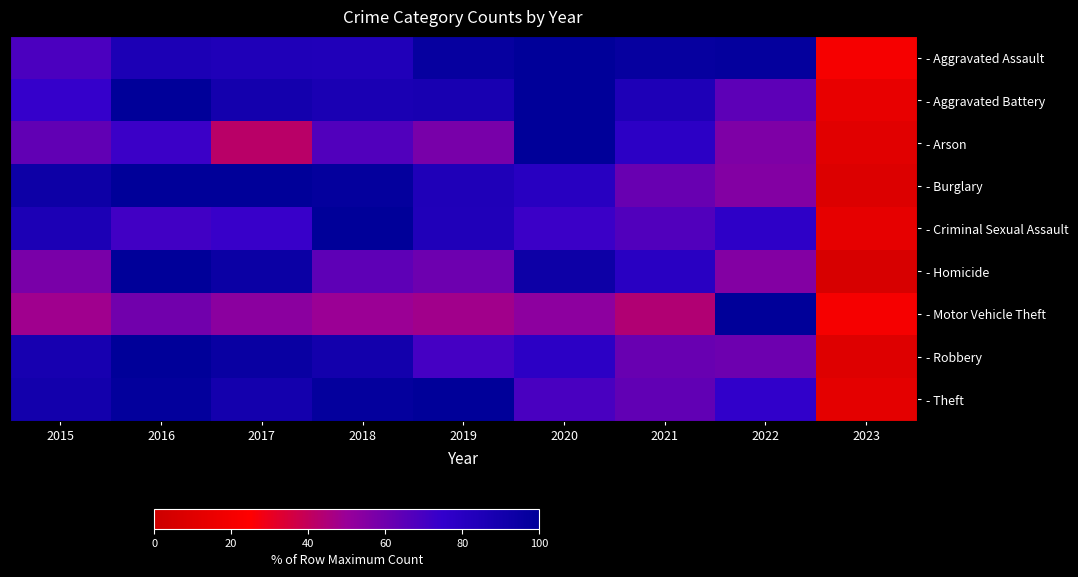

Reading left to right, list all the values displayed in this chart.

- Aggravated Assault: 2015=69.0	2016=85.9	2017=84.6	2018=83.8	2019=96.6	2020=100.0	2021=96.6	2022=97.6	2023=20.7
- Aggravated Battery: 2015=74.5	2016=100.0	2017=90.2	2018=86.8	2019=88.0	2020=100.0	2021=84.9	2022=64.5	2023=13.9
- Arson: 2015=63.6	2016=72.7	2017=41.8	2018=67.3	2019=58.2	2020=100.0	2021=78.2	2022=56.4	2023=10.9
- Burglary: 2015=93.2	2016=99.6	2017=100.0	2018=97.8	2019=84.5	2020=80.1	2021=61.8	2022=55.4	2023=7.9
- Criminal Sexual Assault: 2015=86.1	2016=71.3	2017=73.8	2018=100.0	2019=83.6	2020=73.0	2021=67.2	2022=77.0	2023=13.1
- Homicide: 2015=57.5	2016=100.0	2017=94.3	2018=64.4	2019=60.9	2020=93.1	2021=79.3	2022=55.2	2023=5.7
- Motor Vehicle Theft: 2015=48.3	2016=59.4	2017=53.5	2018=49.6	2019=48.0	2020=53.0	2021=44.0	2022=100.0	2023=20.9
- Robbery: 2015=88.6	2016=100.0	2017=95.2	2018=90.5	2019=70.5	2020=78.0	2021=61.8	2022=60.7	2023=9.0
- Theft: 2015=90.5	2016=98.1	2017=89.9	2018=97.7	2019=100.0	2020=69.3	2021=63.6	2022=75.4	2023=12.3